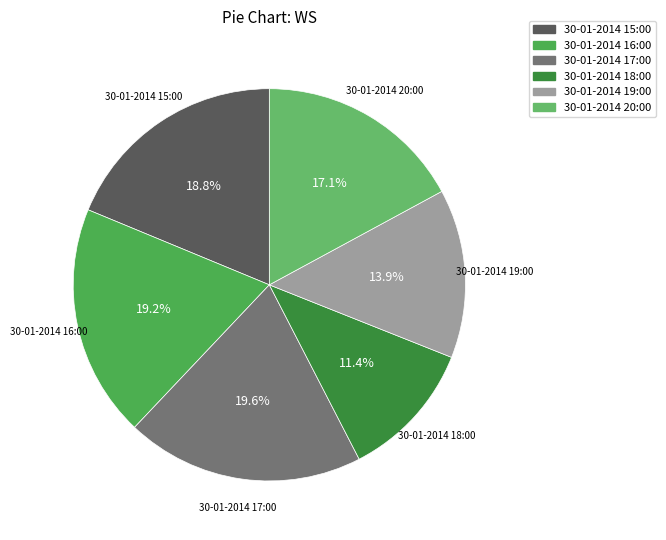

Is there any slice that represents more than half of the pie?

No